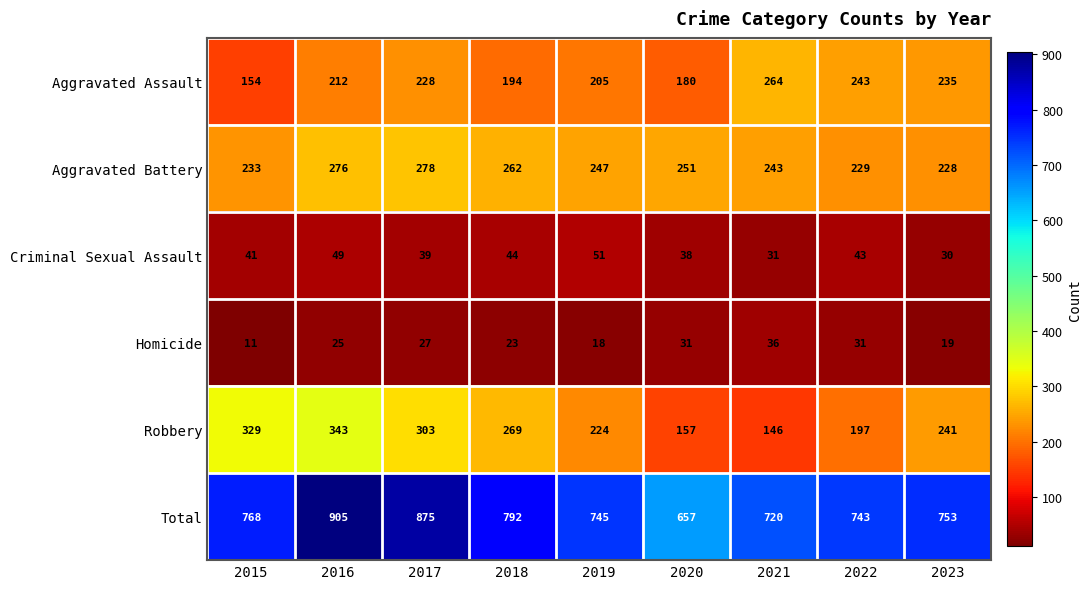

What is the minimum value shown in the chart?

11